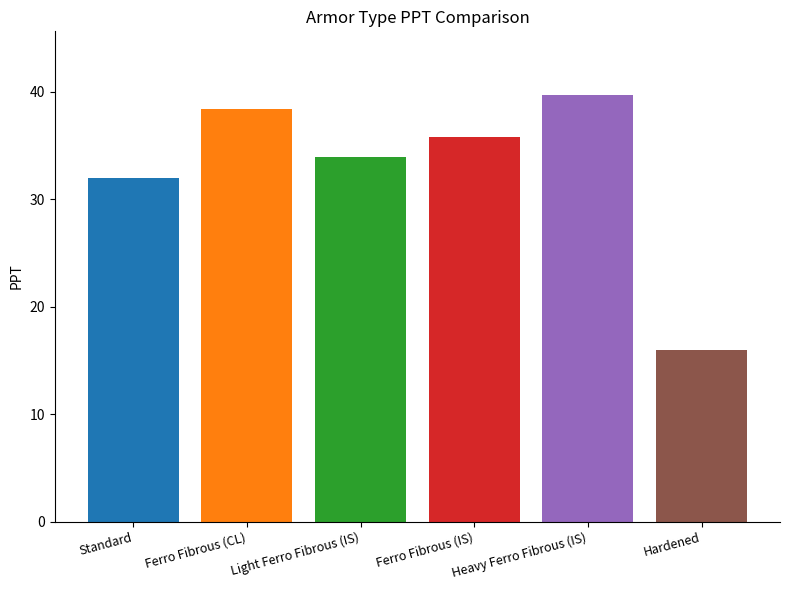

Does the chart contain any negative values?

No